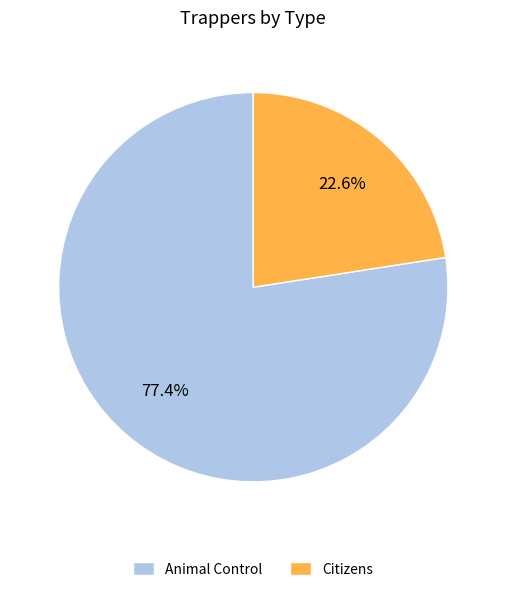

To the nearest percent, what is the difference between the Animal Control and Citizens slice percentages?

55%